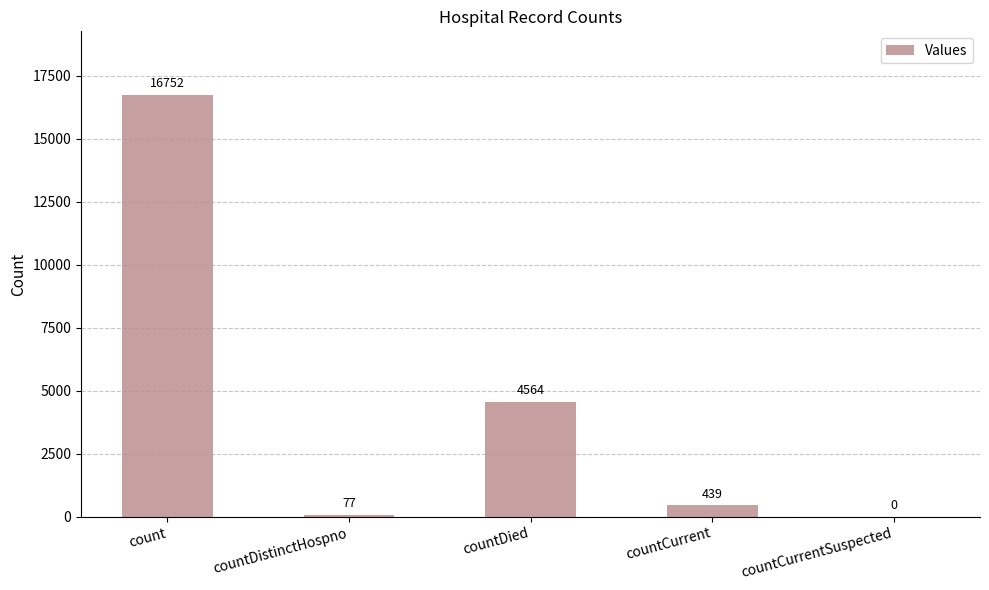

What is the sum of the values at countDistinctHospno and countCurrentSuspected?

77